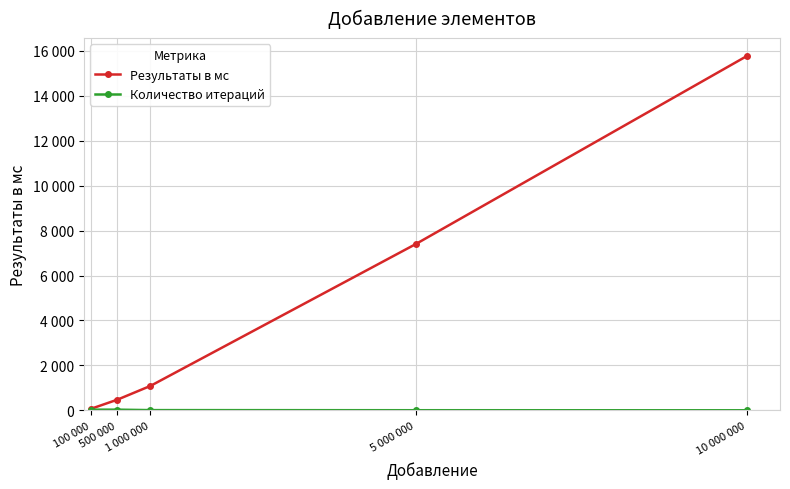

What is the lowest value of the Количество итераций series?

3